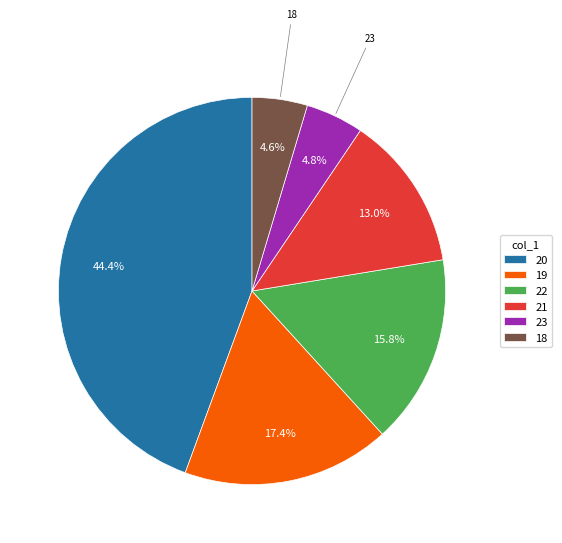

What is the largest slice in the pie chart?

20